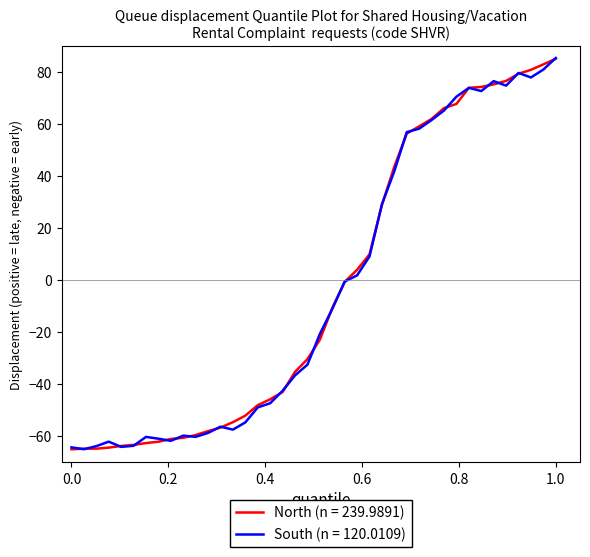

What is the lowest value of the South (n = 120.0109) series?

-65.0